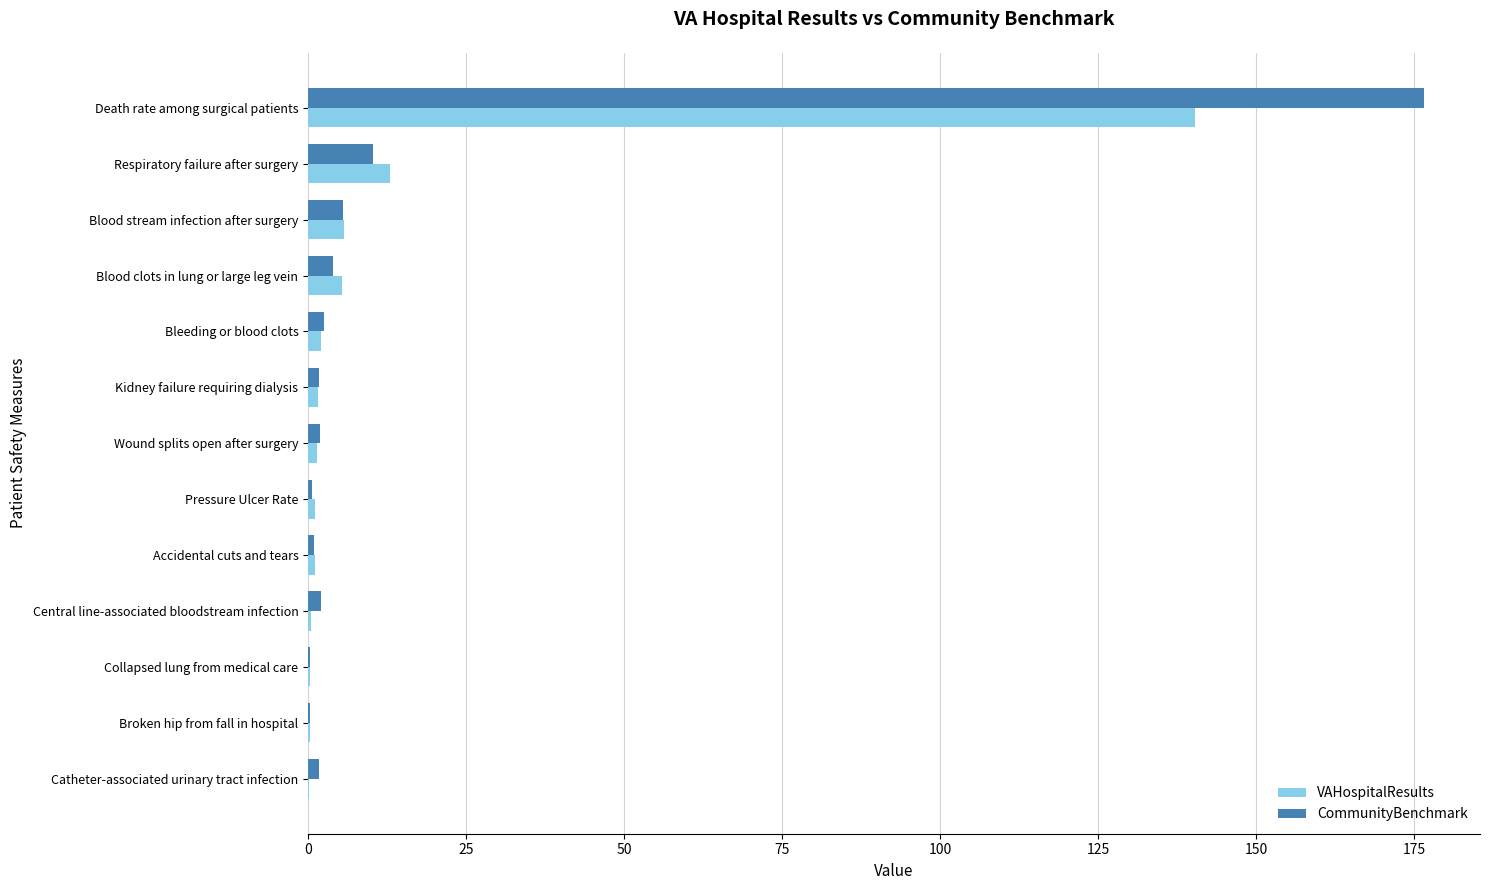

True or false: CommunityBenchmark has a value of 17.0 at Respiratory failure after surgery.

False